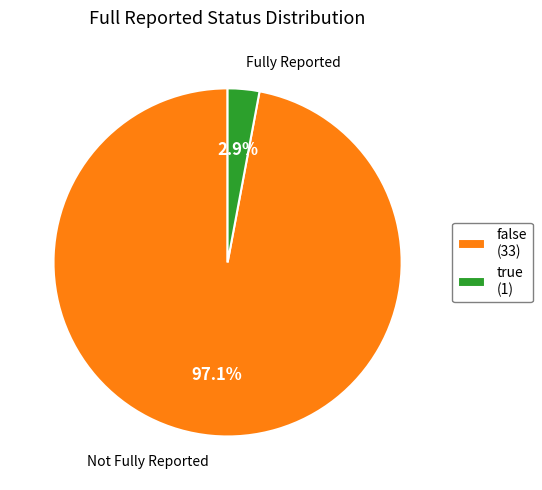

True or false: false accounts for 97% of the total.

True